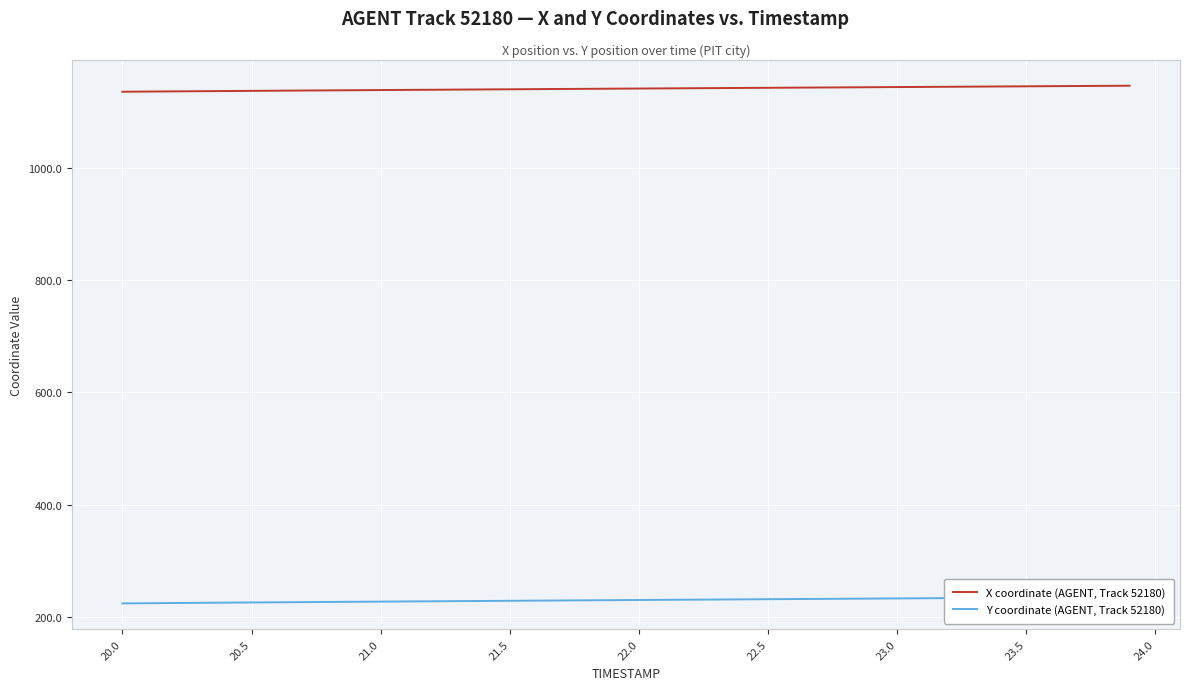

The X coordinate (AGENT, Track 52180) series shows 1143.8 at 23.0. True or false?

True